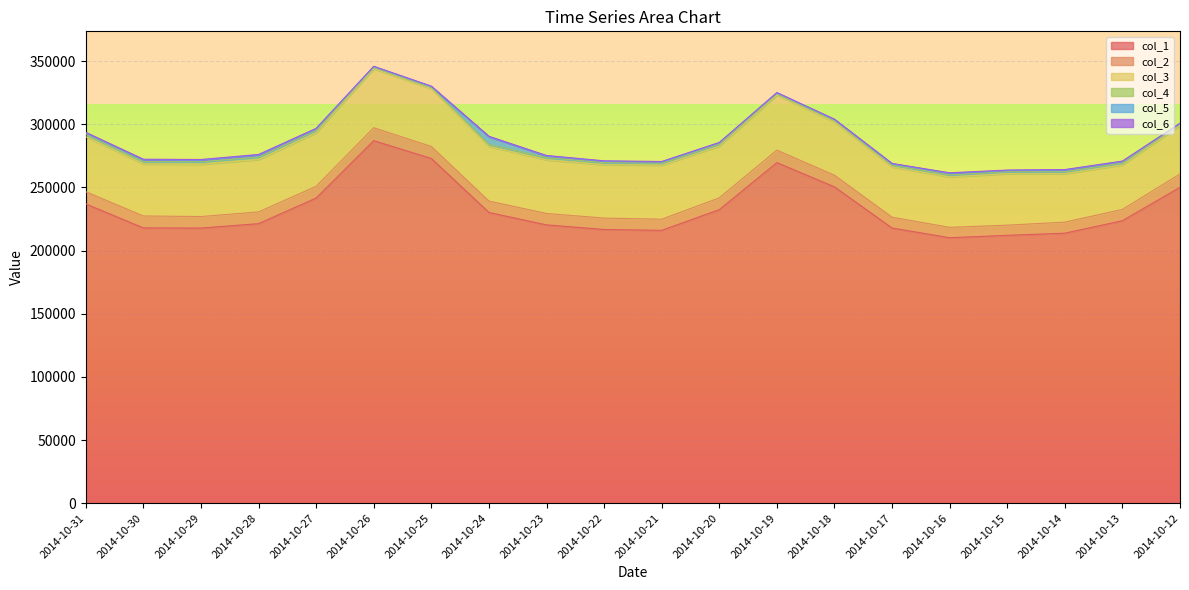

How many series are shown in this chart?

6